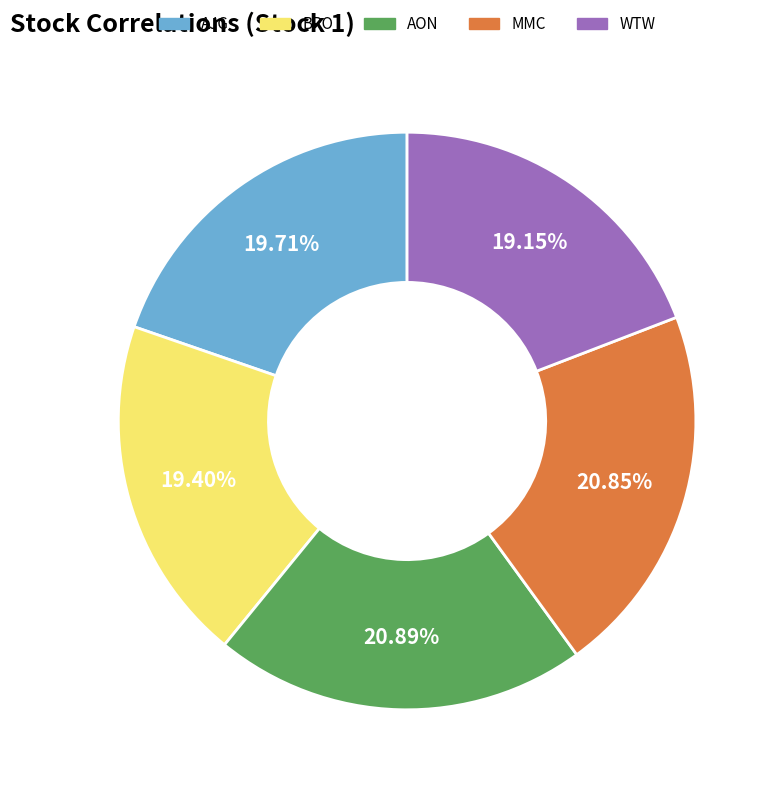

To the nearest percent, what is the difference between the AJG and MMC slice percentages?

1%